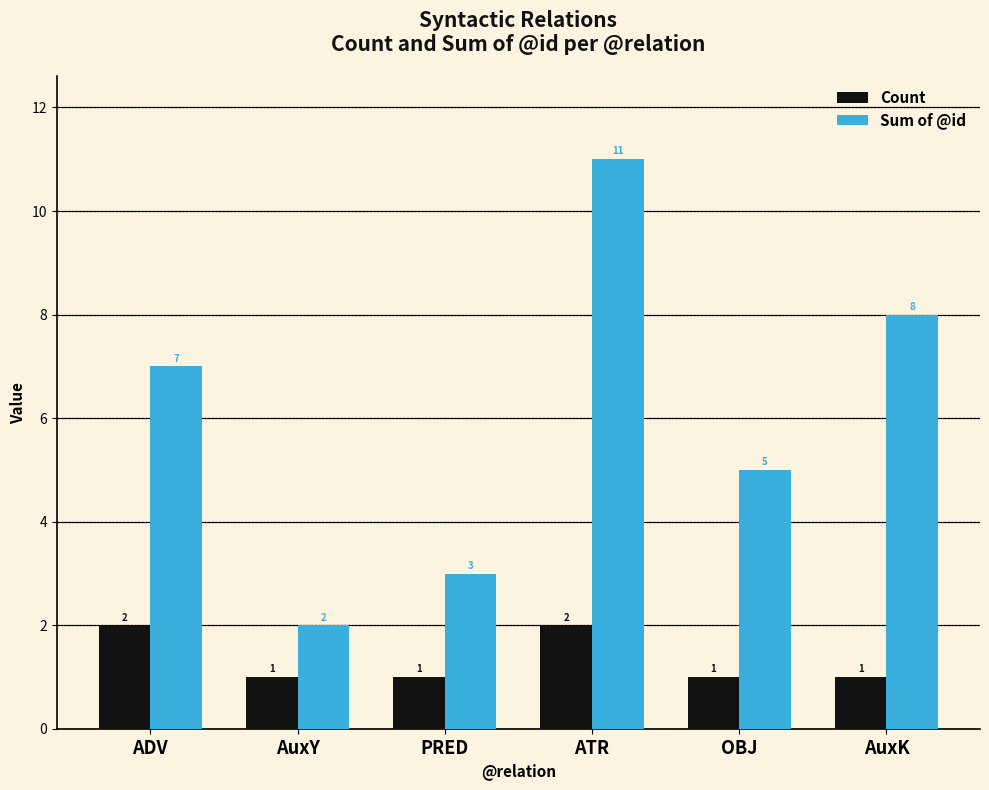

At how many categories does at least one series exceed 4?

4